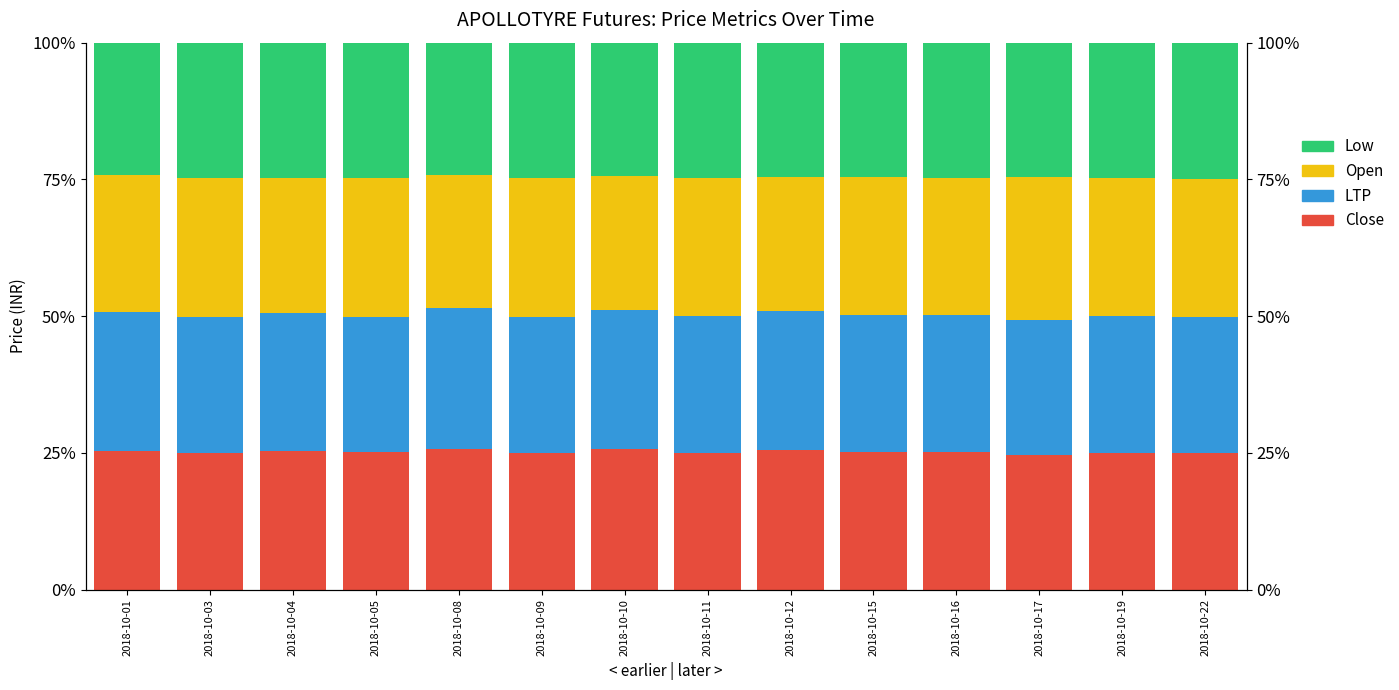

Rank the series by their maximum value, from lowest to highest.

Low, LTP, Close, Open